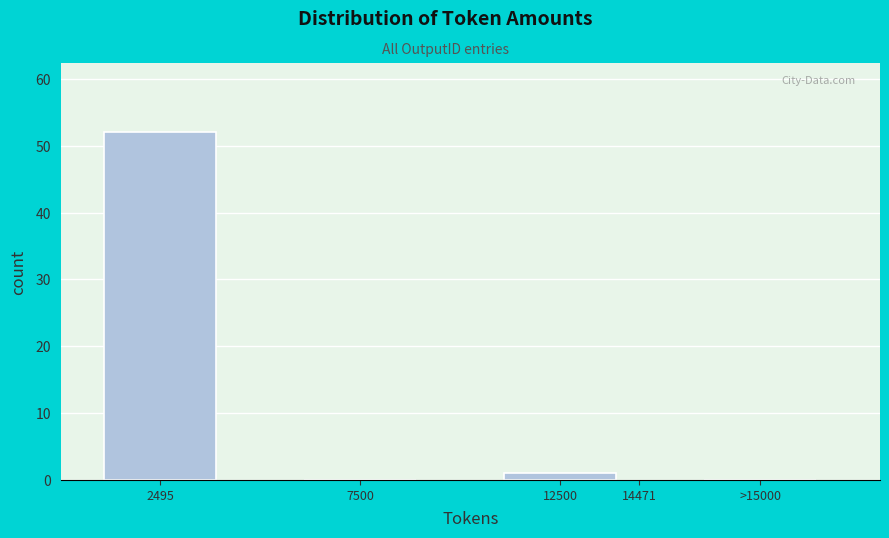

Reading left to right, list all the values displayed in this chart.

2495=52	7500=0	12500=1	>15000=0